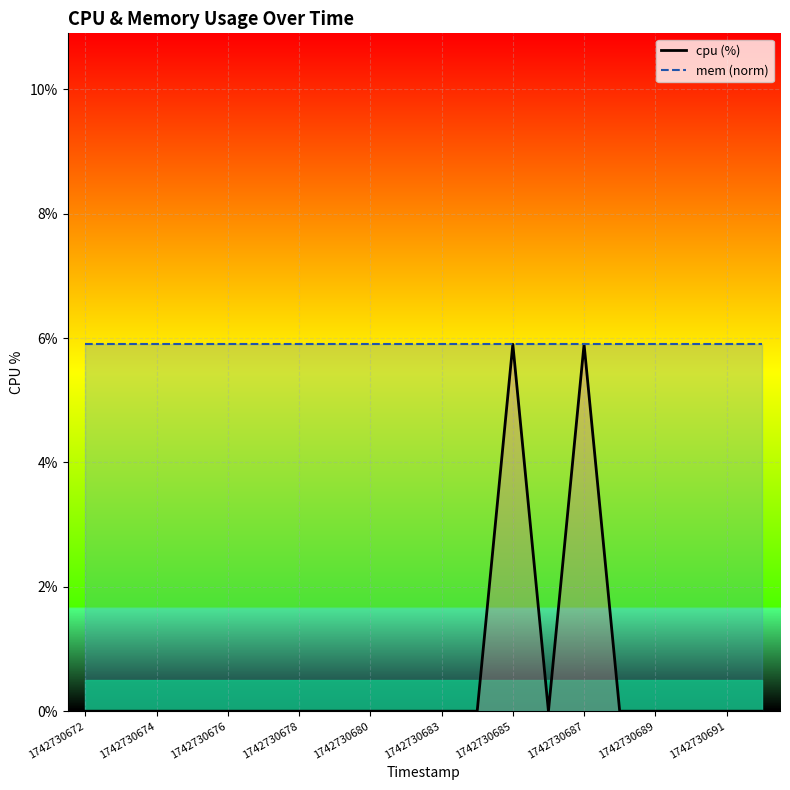

At 15, list the series in order from largest to smallest.

mem (norm), cpu (%)